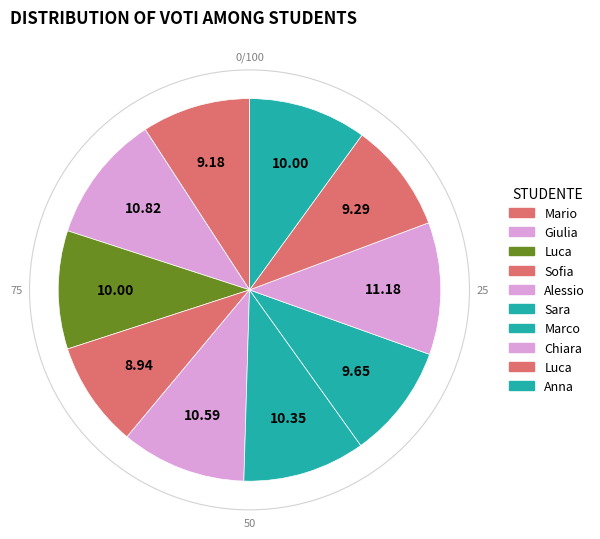

How many slices are in this pie chart?

10